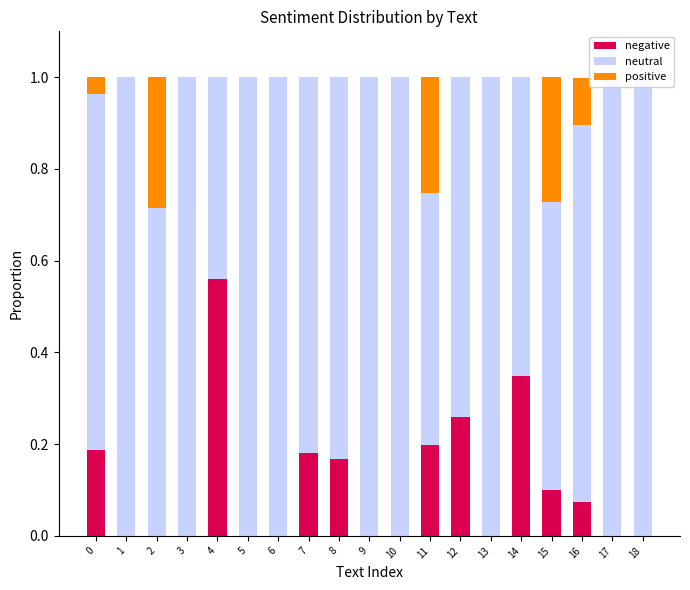

At which label does positive reach its minimum?

1